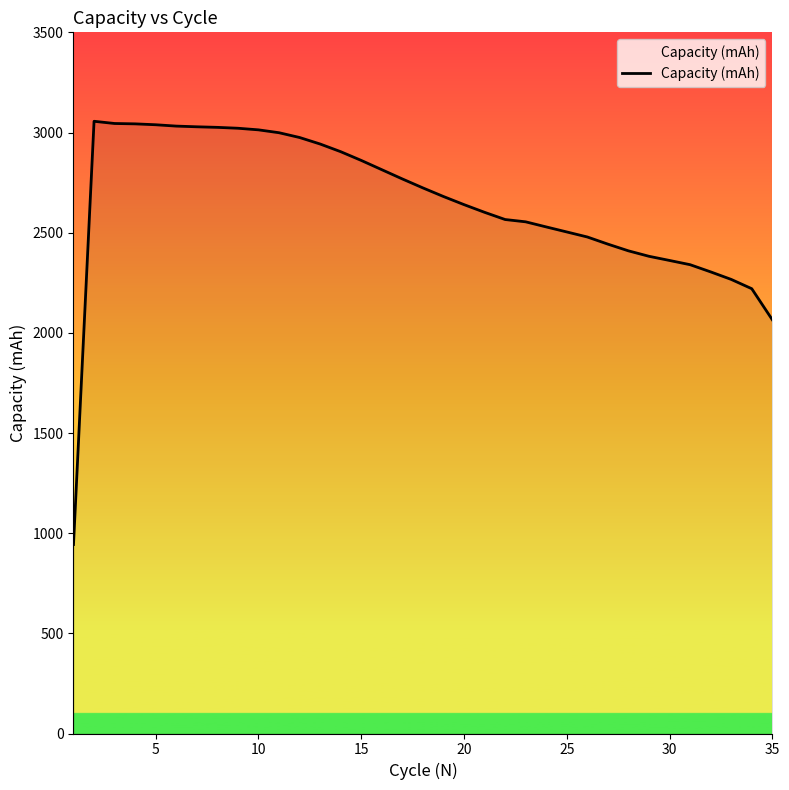

How many lines are shown in the chart?

1